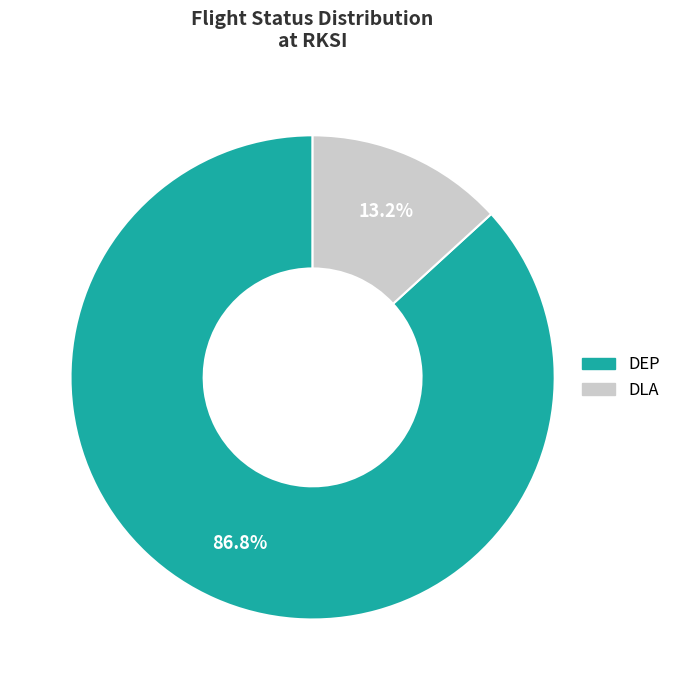

How many segments does this pie chart have?

2